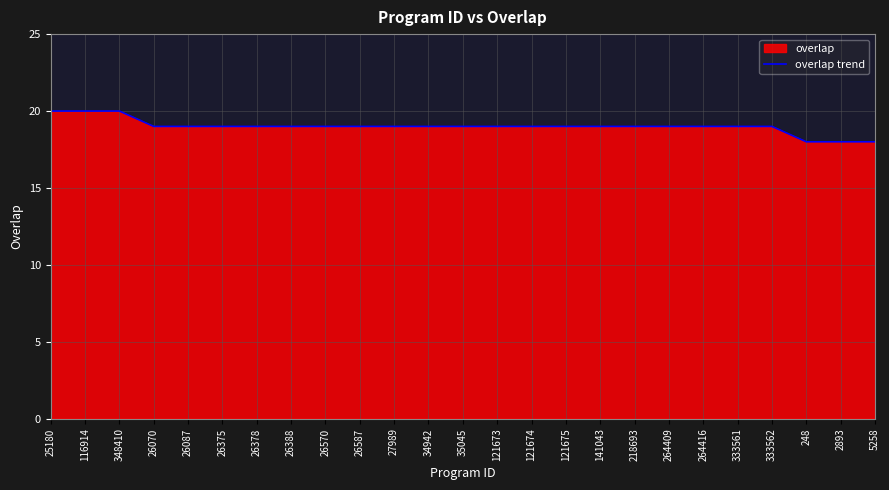

How many lines are shown in the chart?

1